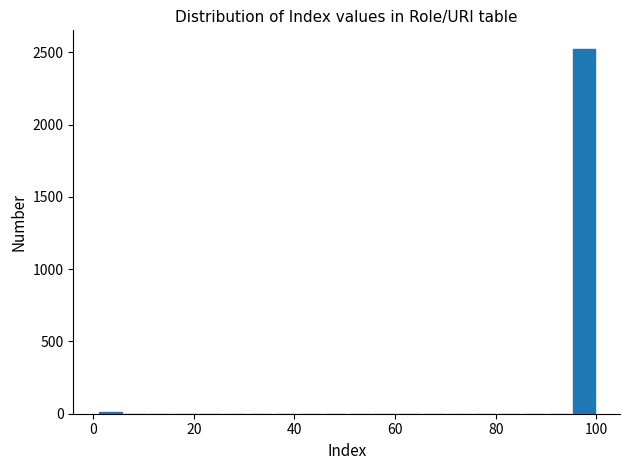

Read against the x-axis, roughly where is the centre of the tallest bar?

98